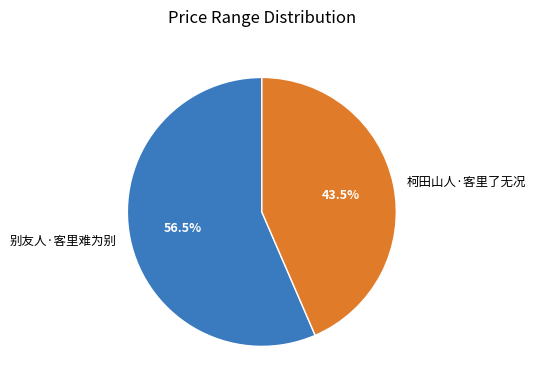

What percentage do 别友人·客里难为别 and 柯田山人·客里了无况 together represent?

100.0%